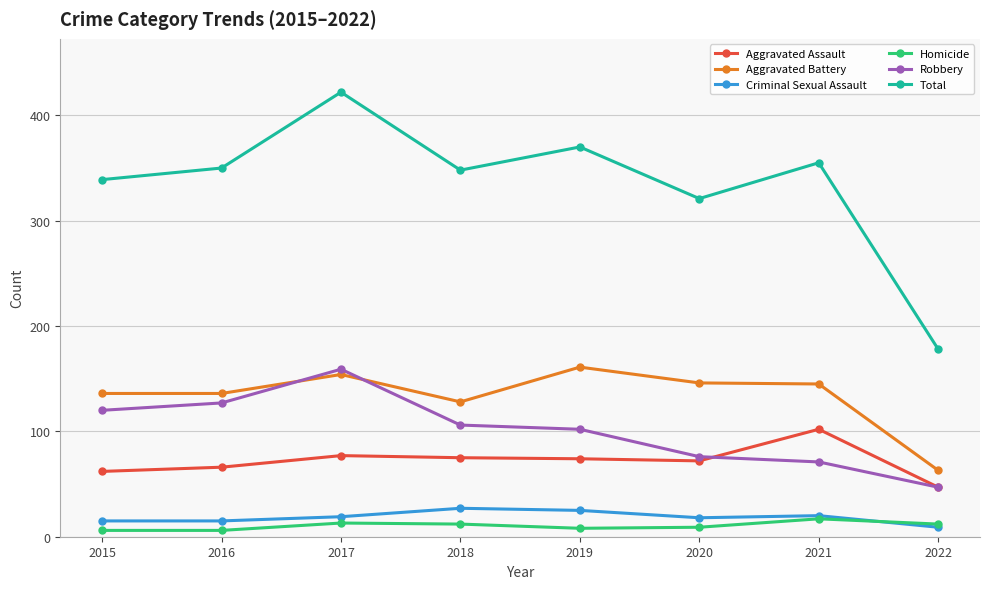

What is the sum of the Robbery values at 2015 and 2016?

247